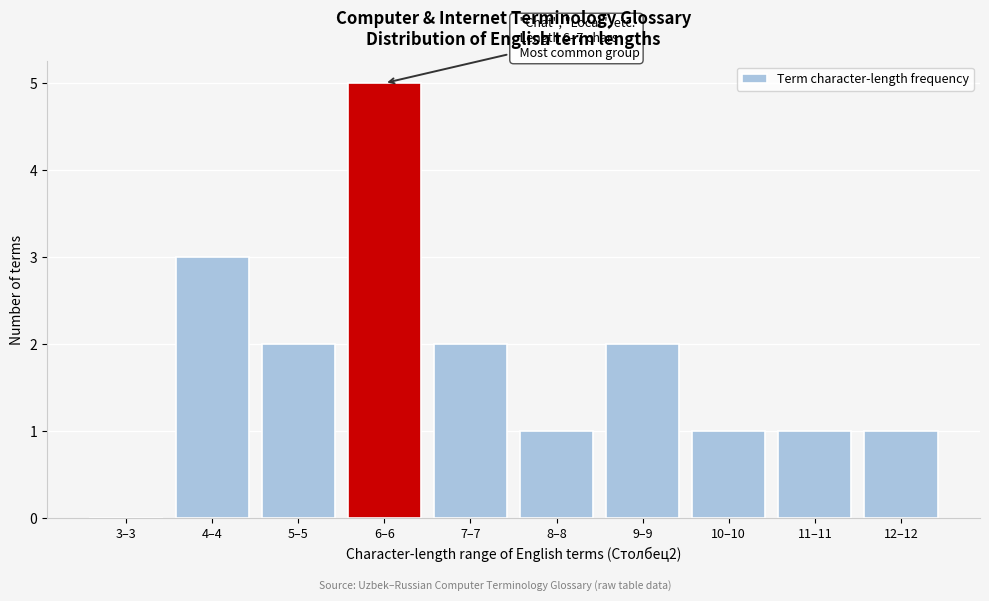

Reading left to right, list all the values displayed in this chart.

3–3=0	4–4=3	5–5=2	6–6=5	7–7=2	8–8=1	9–9=2	10–10=1	11–11=1	12–12=1